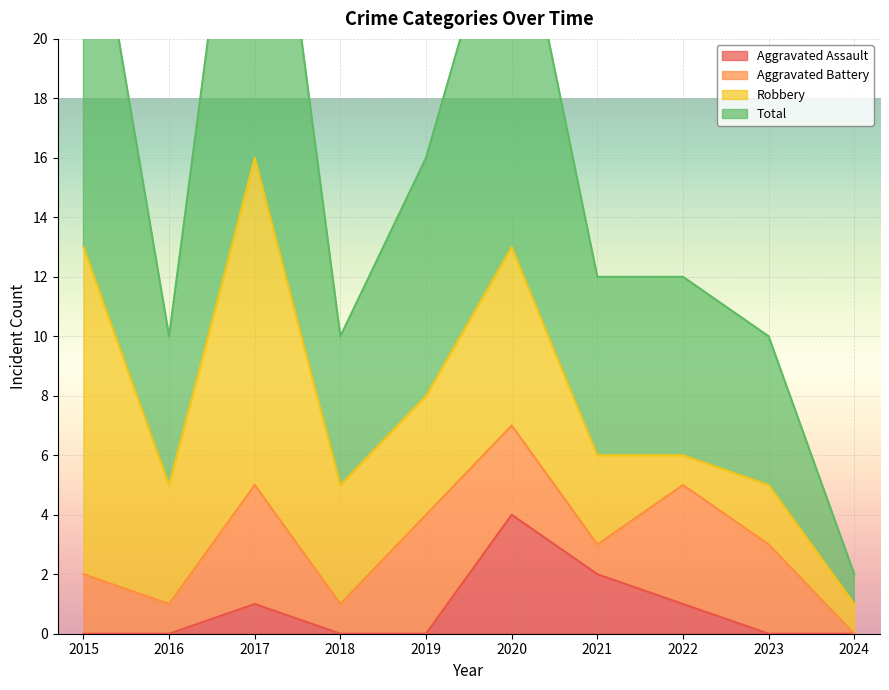

At which category does Total reach its first local valley?

2016